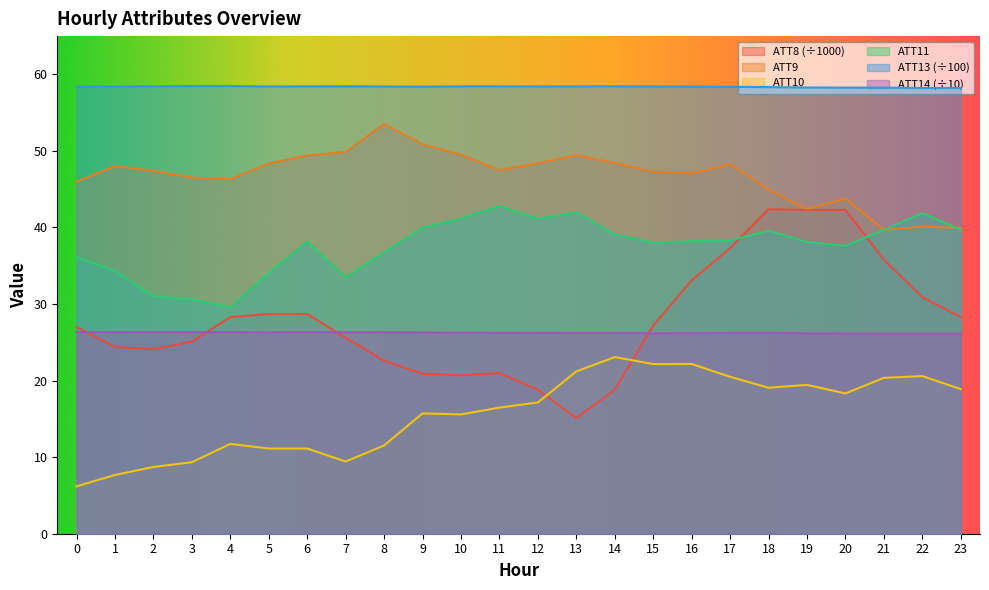

The ATT14 series shows 26.2 at 12. True or false?

True